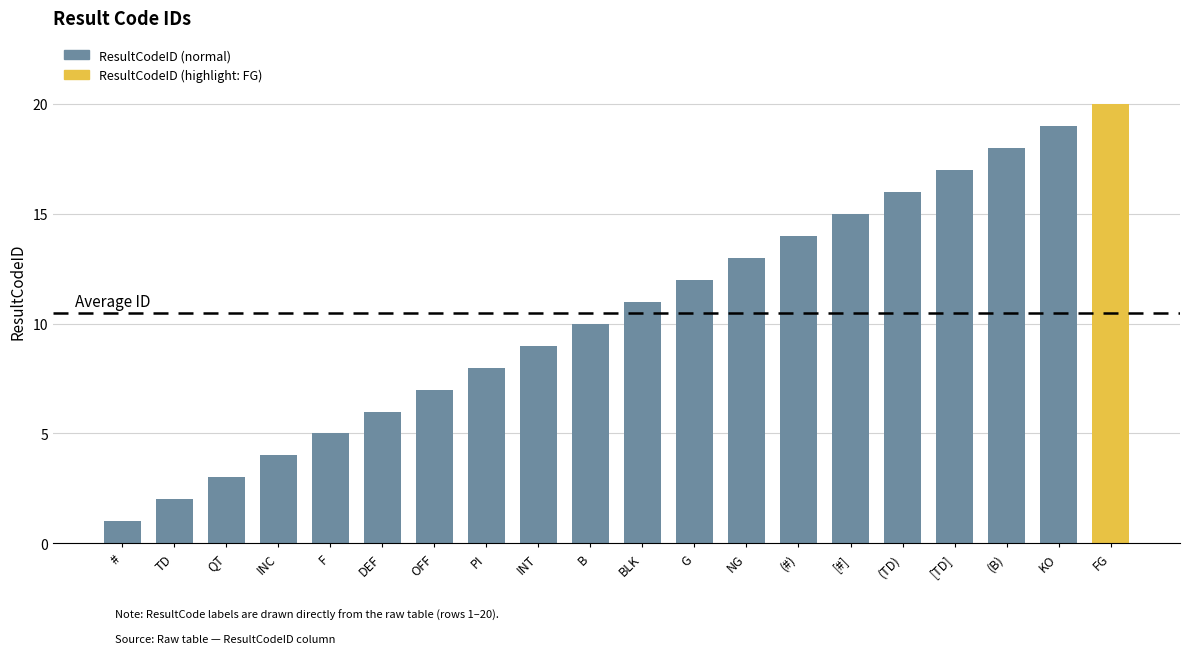

List the labels in order of value, smallest first.

#, TD, QT, INC, F, DEF, OFF, PI, INT, B, BLK, G, NG, (#), [#], (TD), [TD], (B), KO, FG